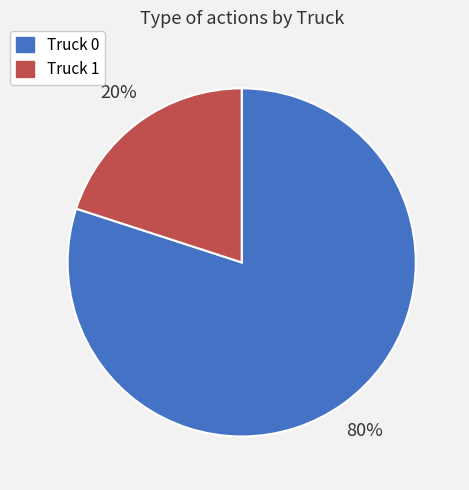

Which slice represents more than half of the pie?

Truck 0